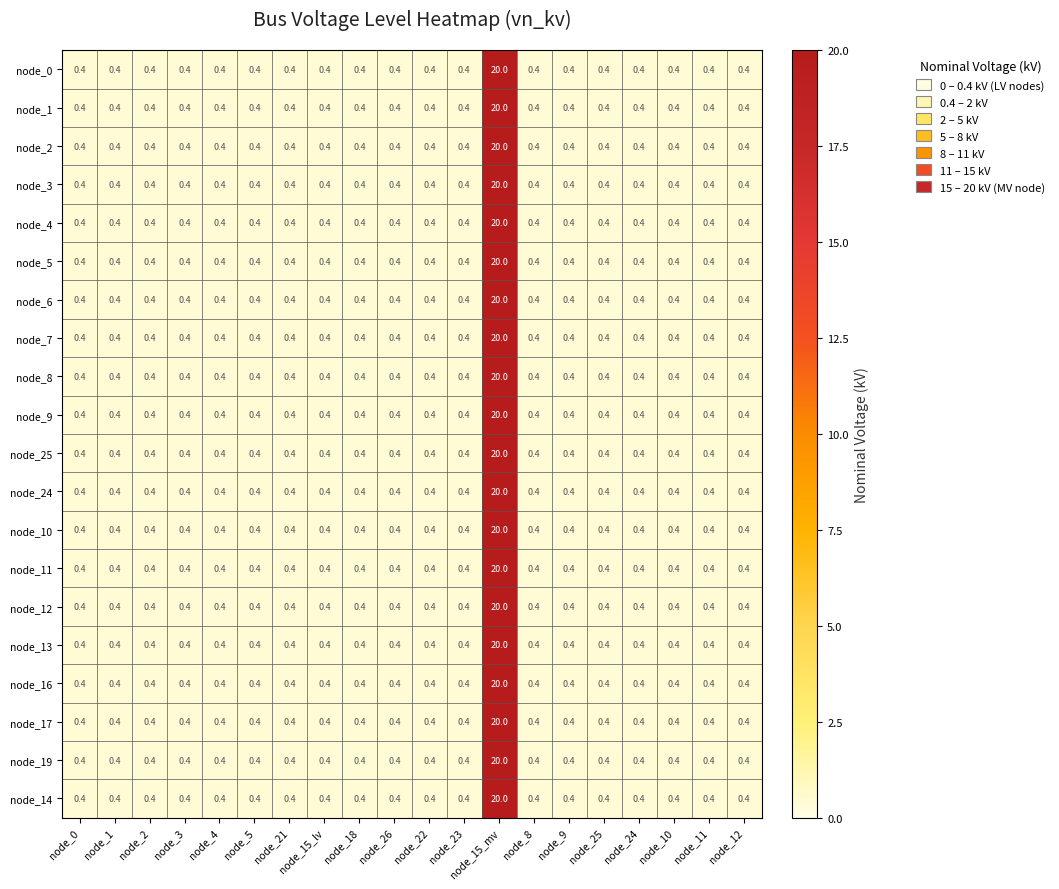

What is the greatest value displayed?

20.0